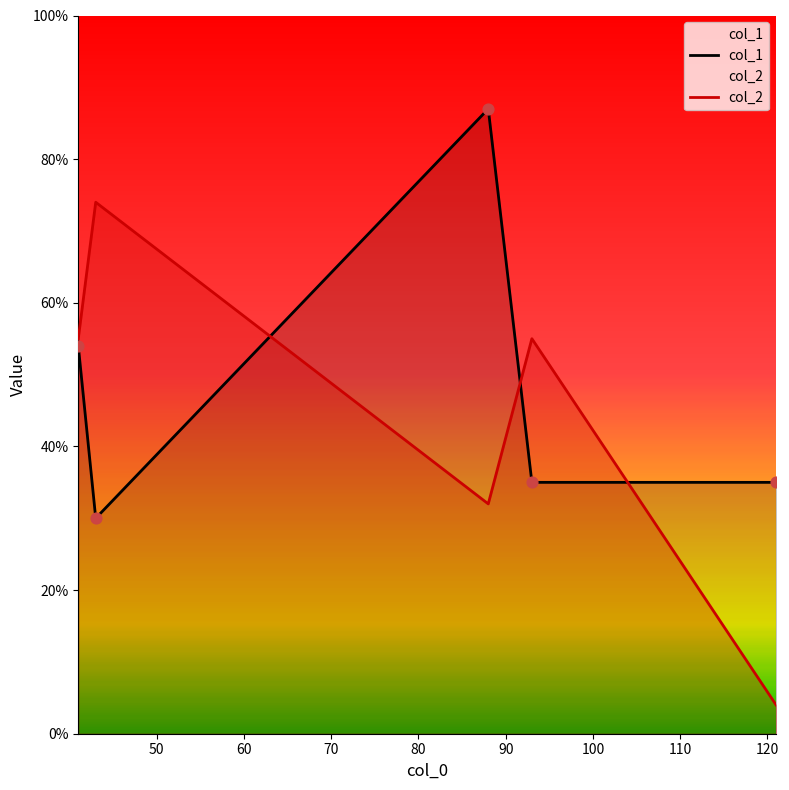

Rank the series by their maximum value, from highest to lowest.

col_1, col_2